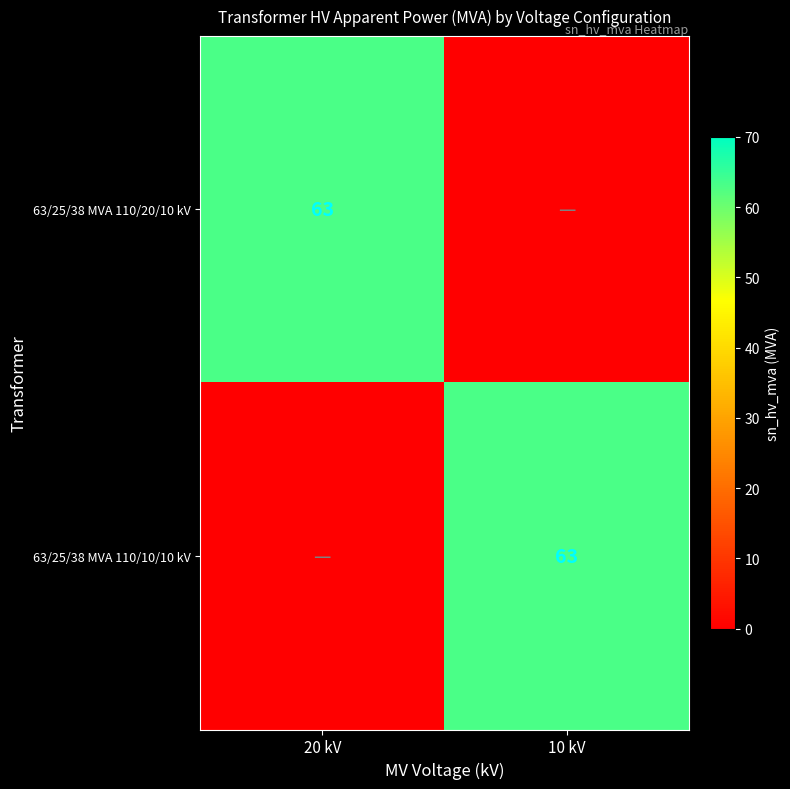

Is it true that 63/25/38 MVA 110/10/10 kV equals 95 at 10 kV?

False